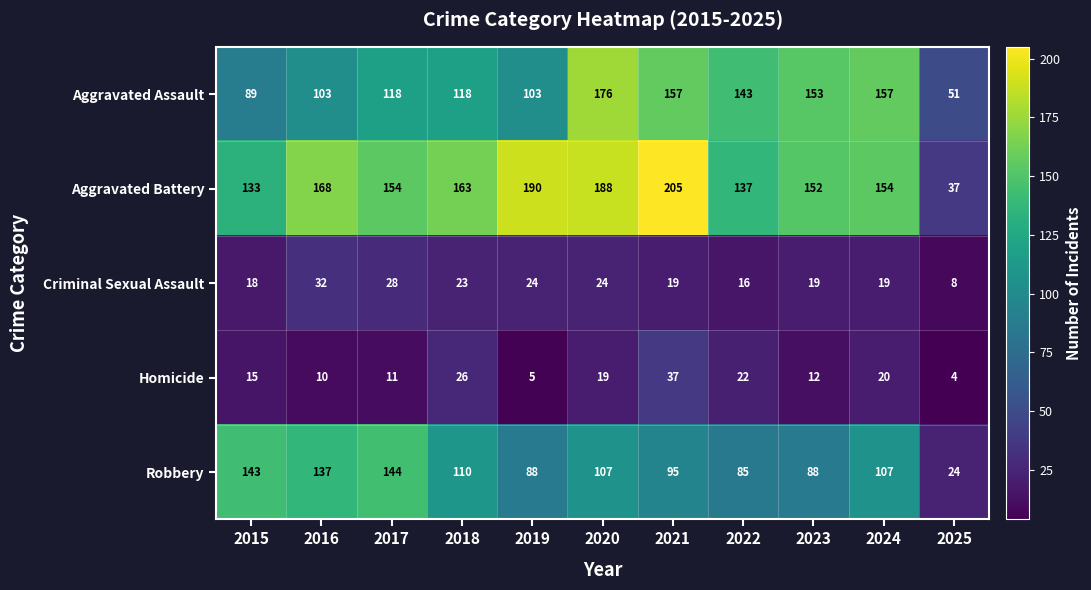

At which category does the chart reach its minimum across all series?

2025